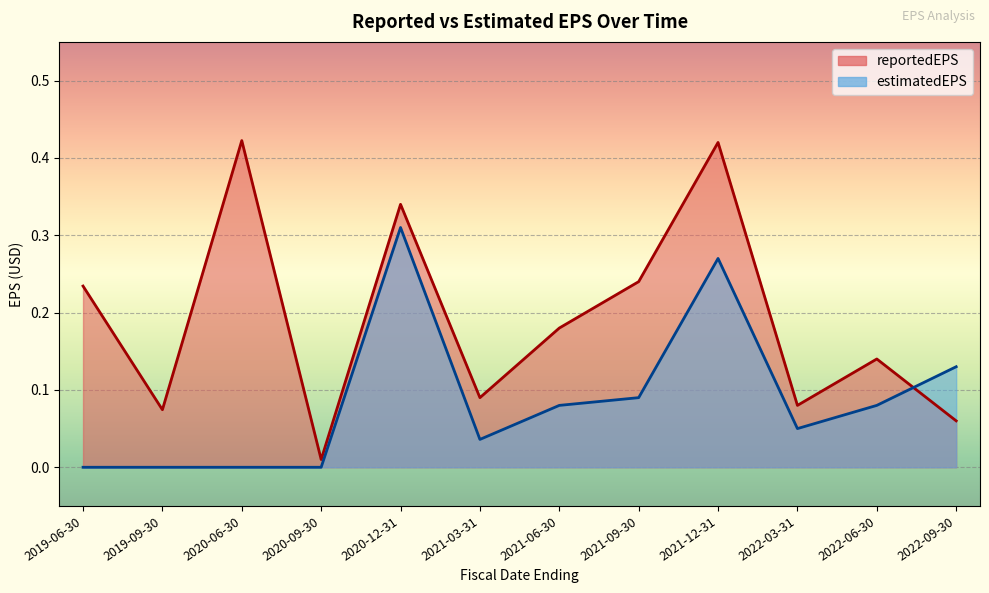

How many estimatedEPS values are between 0 and 1?

12